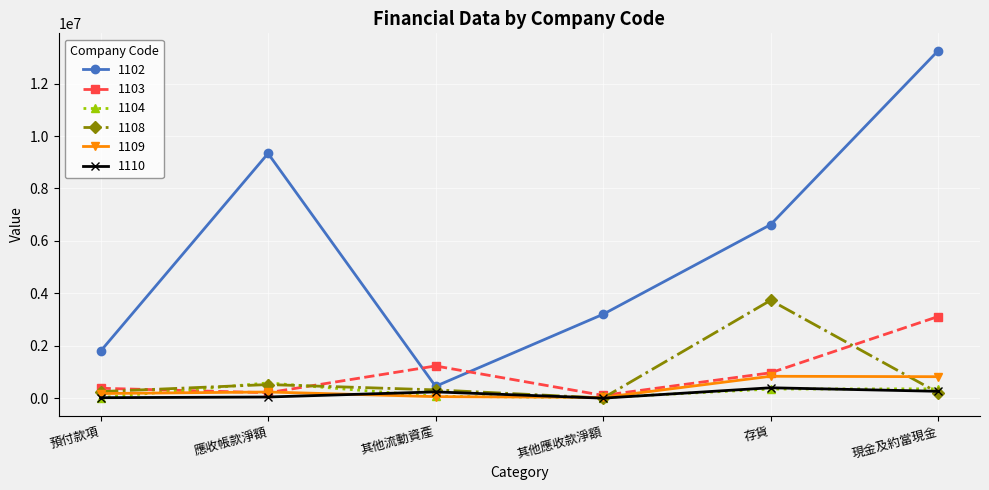

True or false: 1104 has a value of 348180 at 存貨.

True